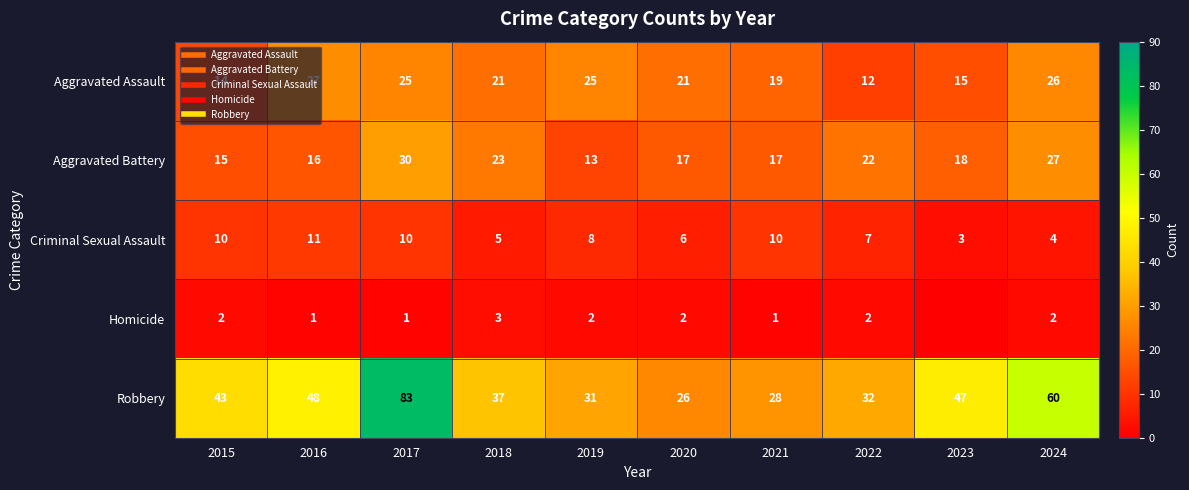

The Aggravated Battery series shows 31 at 2023. True or false?

False